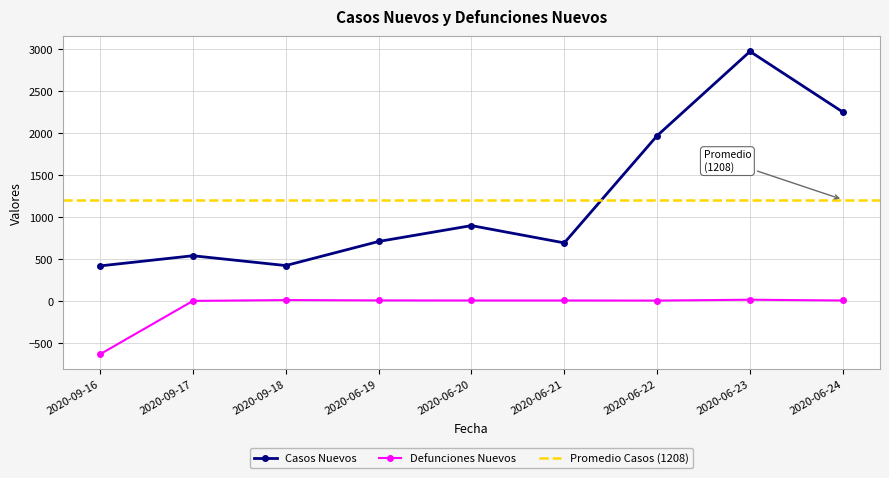

What is the lowest value of the Casos Nuevos series?

419